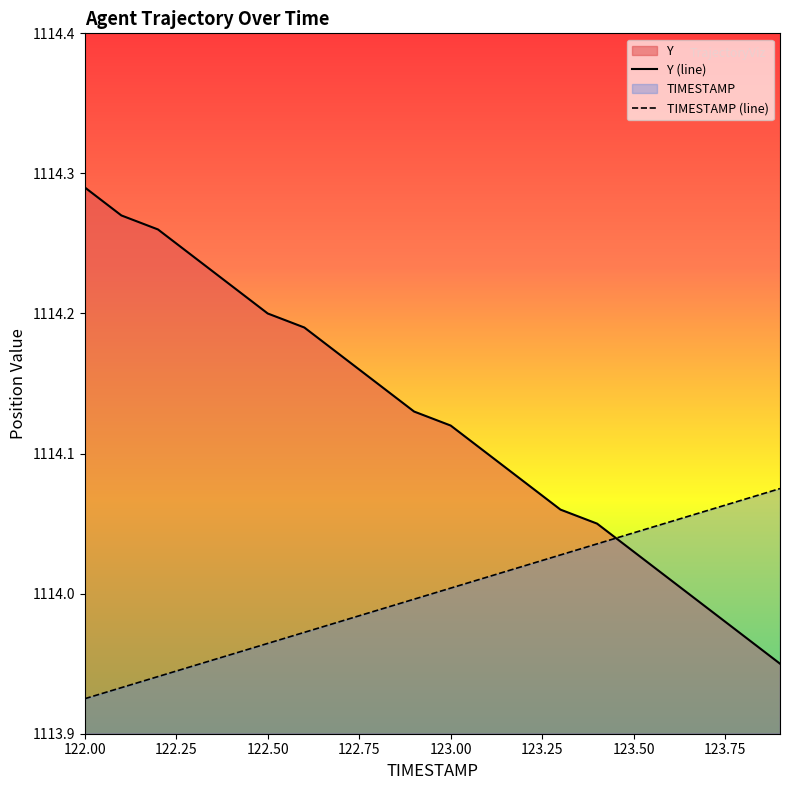

Between which two adjacent categories do Y and TIMESTAMP first intersect?

123.4 and 123.5